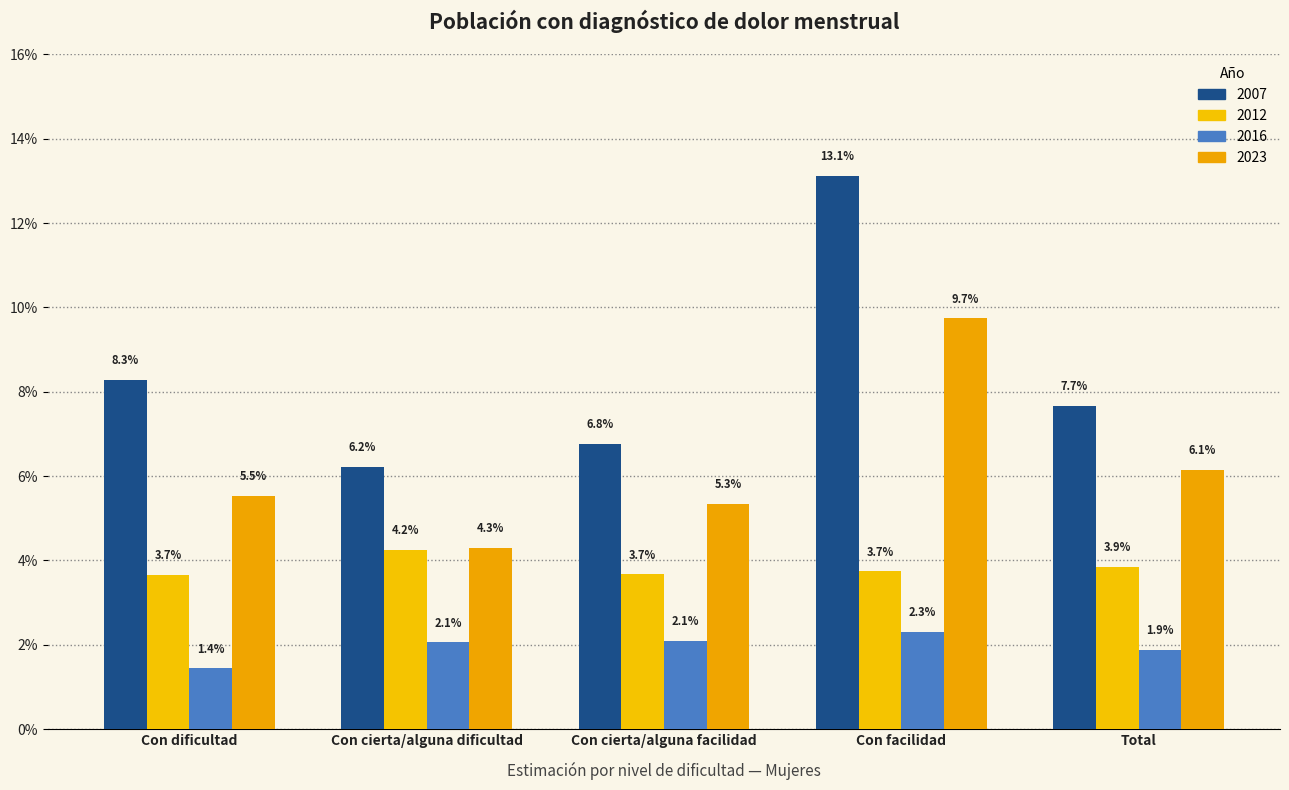

What is the label of the 1st bar from the right?

Total